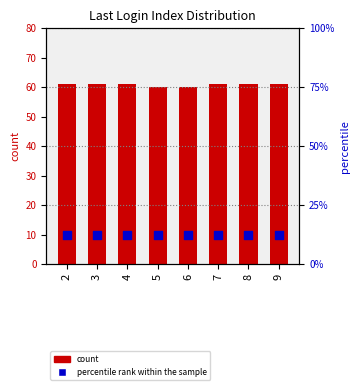

Which series reaches the maximum Y coordinate?

count